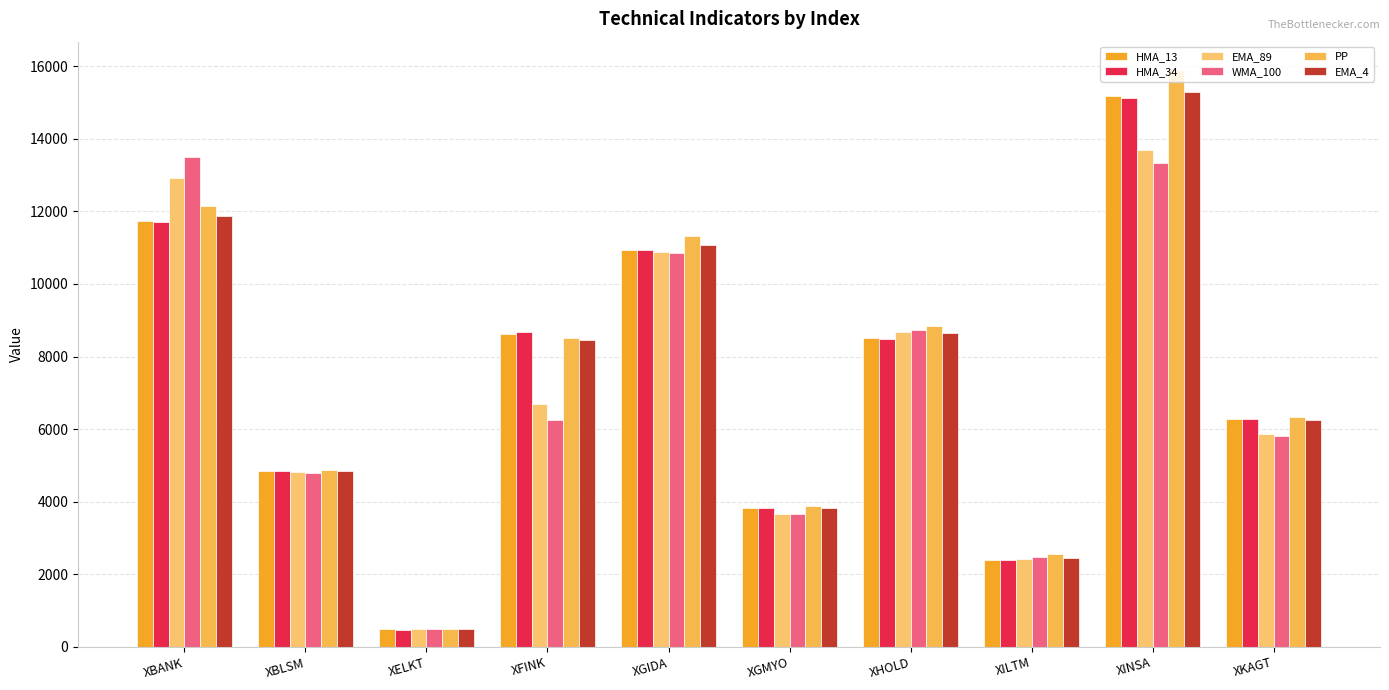

How many distinct data groups are displayed?

6